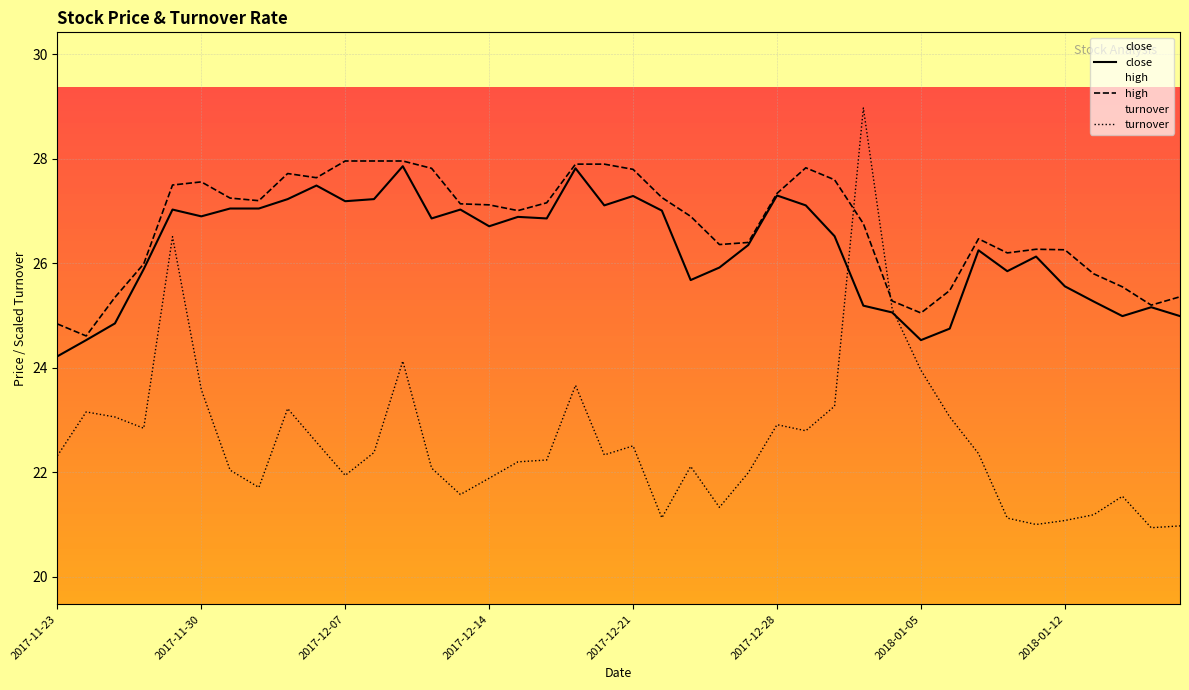

True or false: close has a value of 27.0 at 2017-12-22.

True